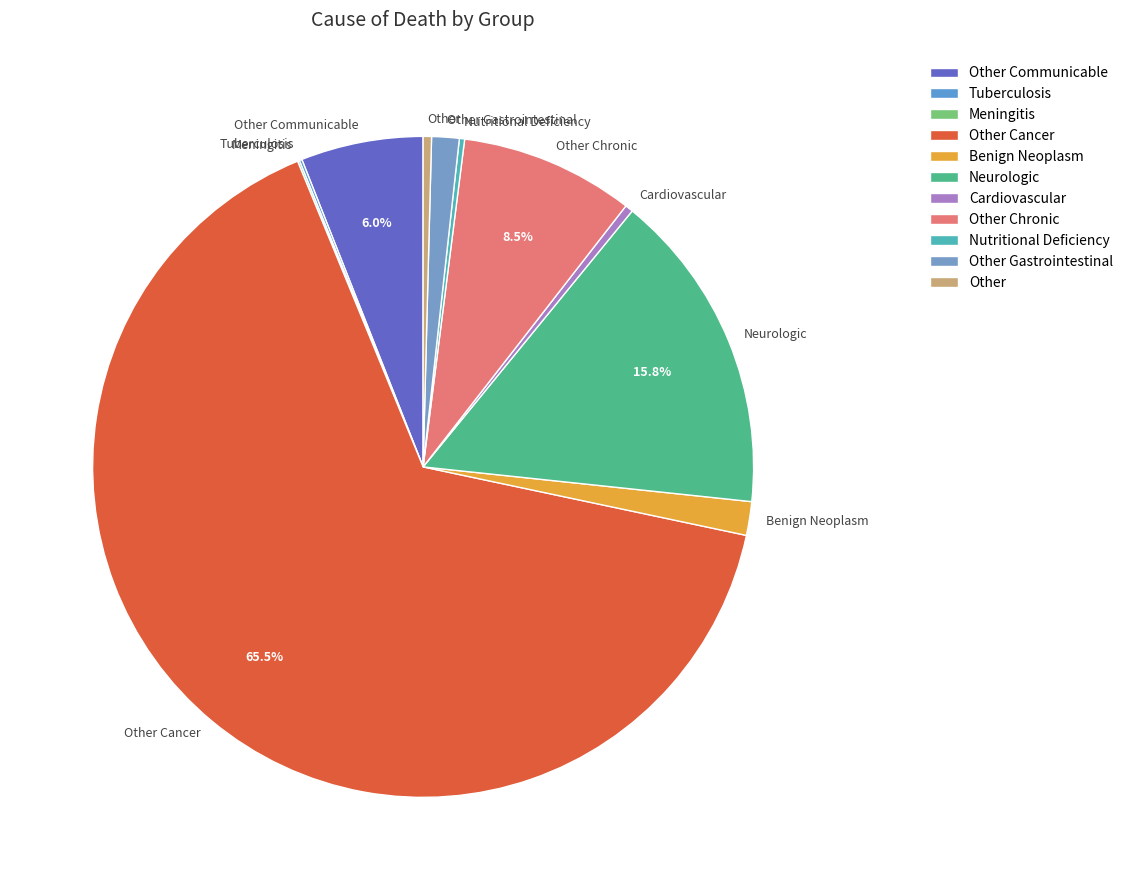

Which category has the biggest portion of the pie?

Other Cancer